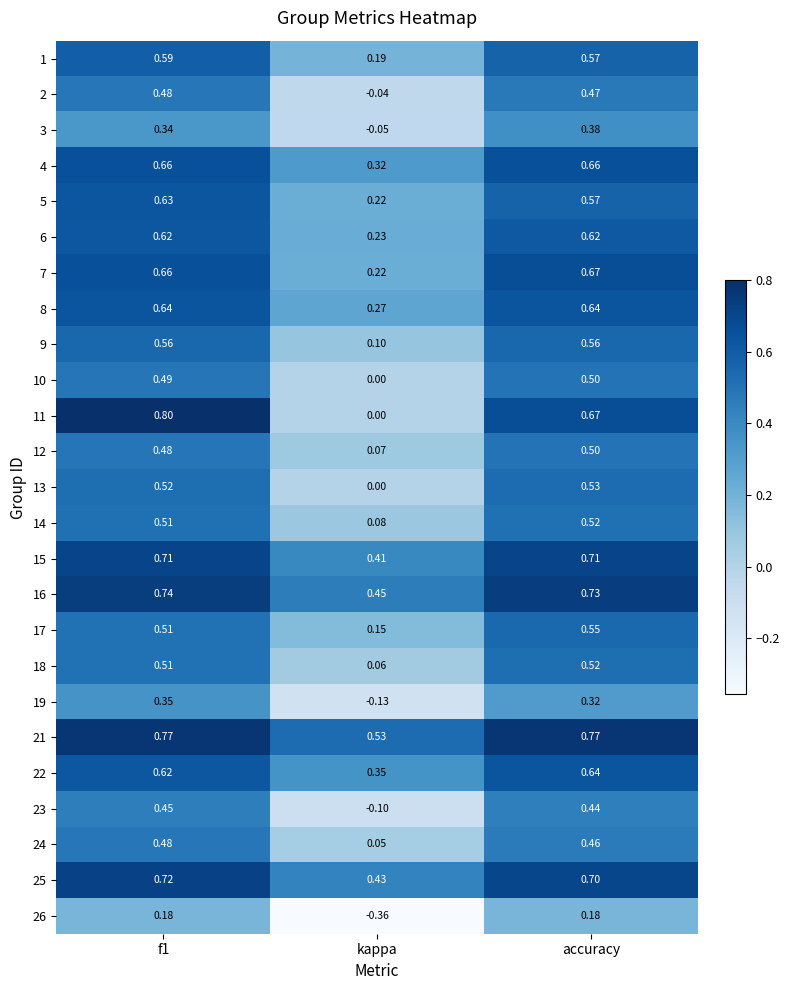

Which category has the lowest value in the 3 series?

kappa